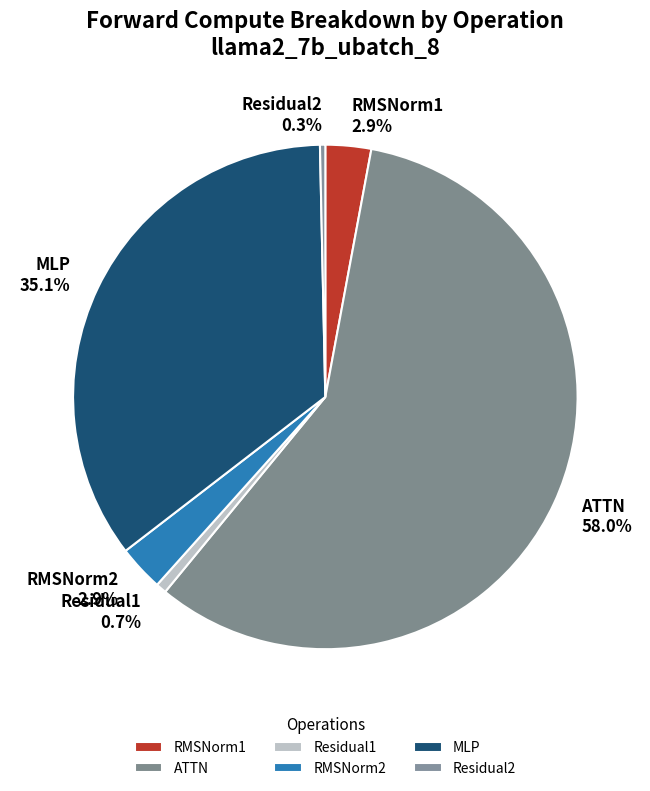

Does ATTN account for over 50% of the chart?

Yes